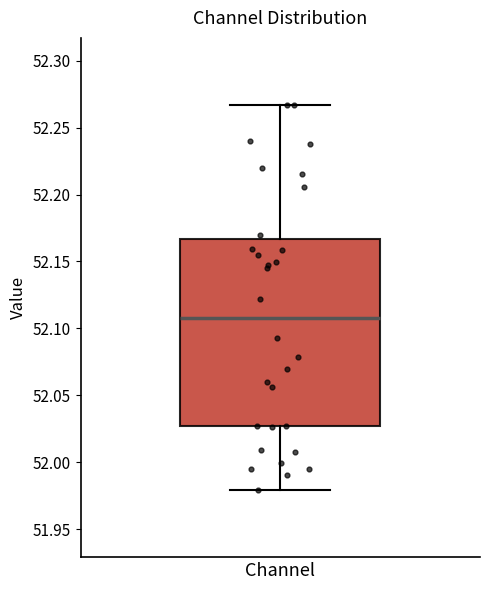

Read this box plot against the y-axis: the position of the median line, the range covered by the box, and the ends of both whiskers. The values are not printed on the chart, so give them approximately, as read against the axis.

median 52.110, box 52.025 to 52.165, whiskers 51.980 to 52.265